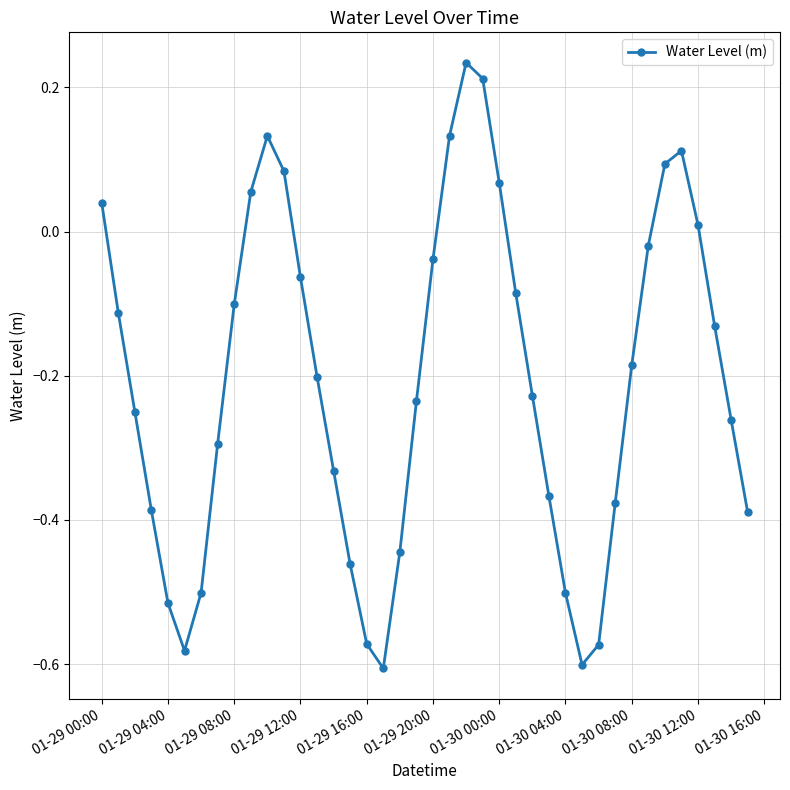

How many points are lower than both their immediate neighbors (excluding endpoints)?

3